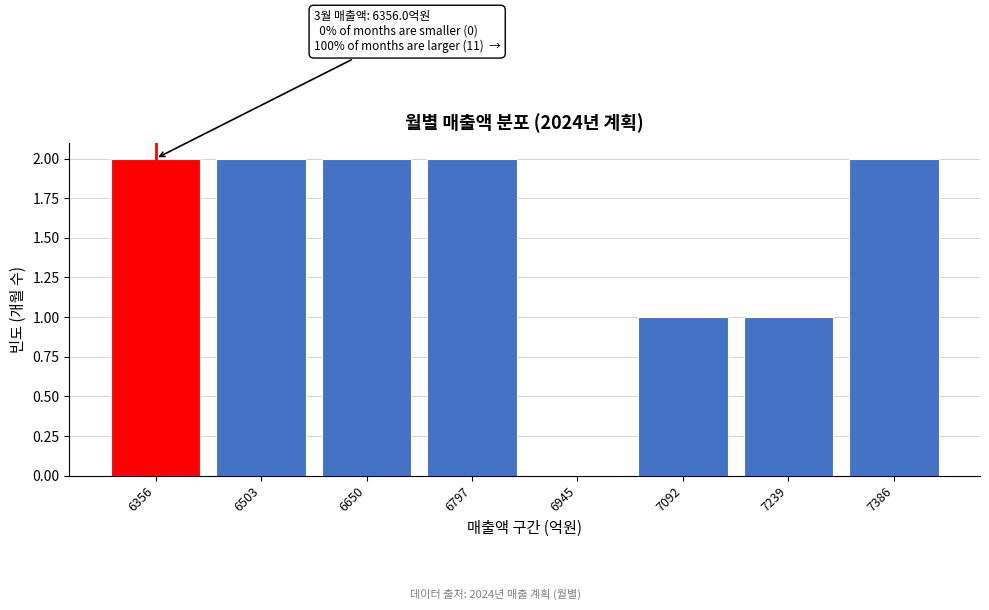

Reading left to right, list all the values displayed in this chart.

6356=2	6503=2	6650=2	6797=2	6945=0	7092=1	7239=1	7386=2